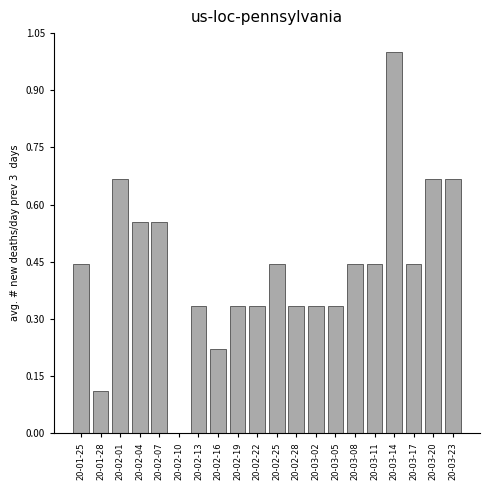

Between 20-02-13 and 20-01-25, which is larger?

20-01-25